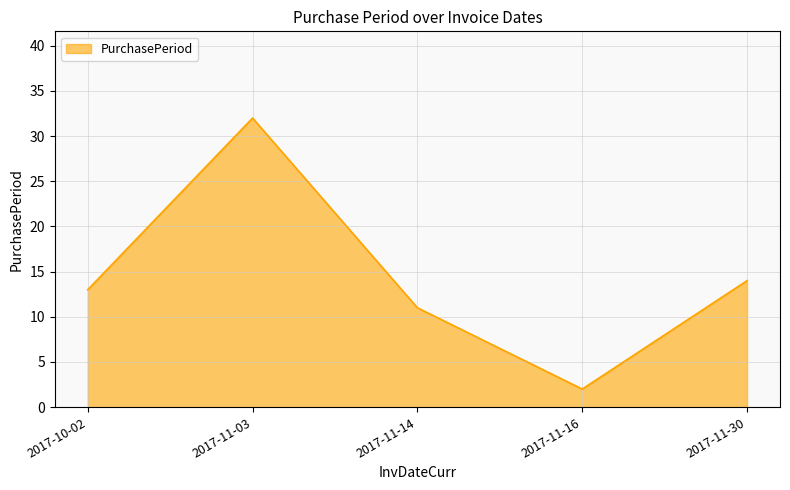

What is the difference between the maximum and minimum values?

30